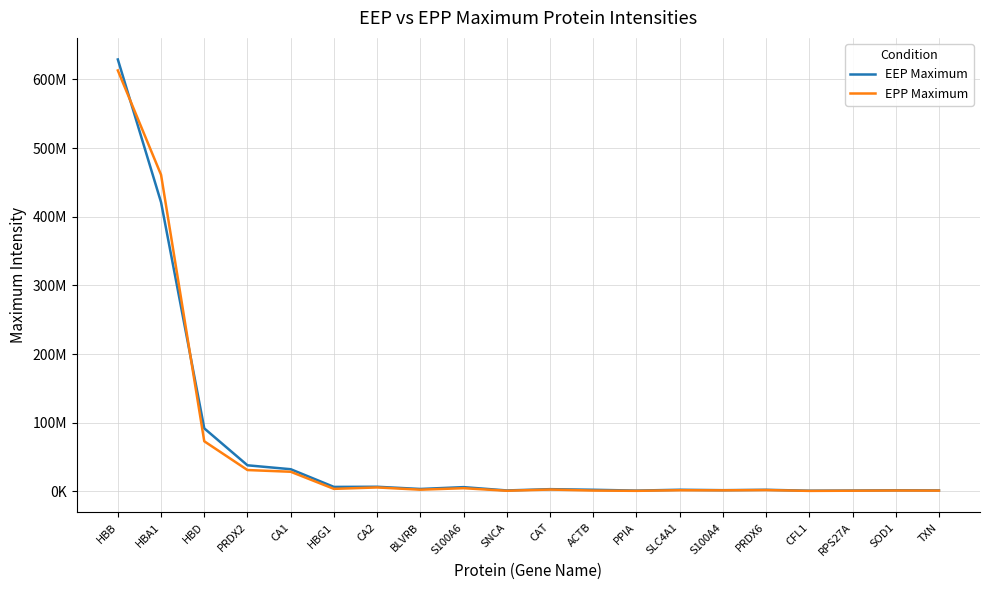

Which series changed the most between HBA1 and HBG1?

EPP Maximum